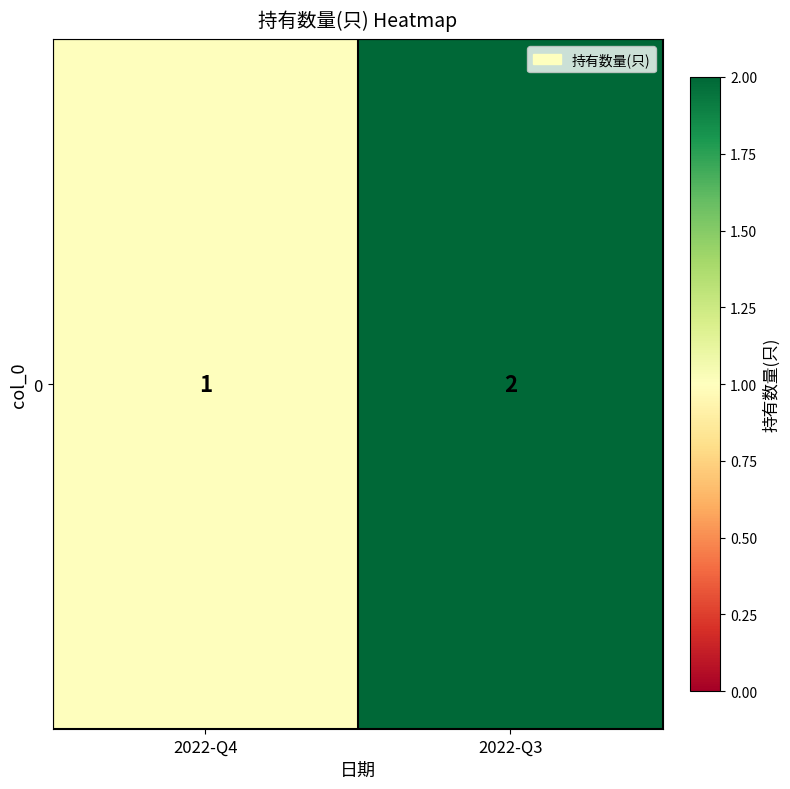

List the labels in order of value, smallest first.

2022-Q4, 2022-Q3